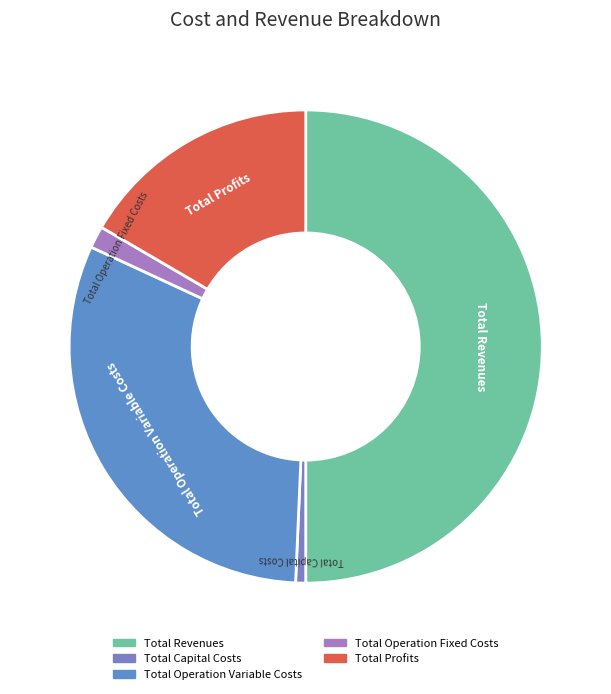

How many segments does this pie chart have?

5